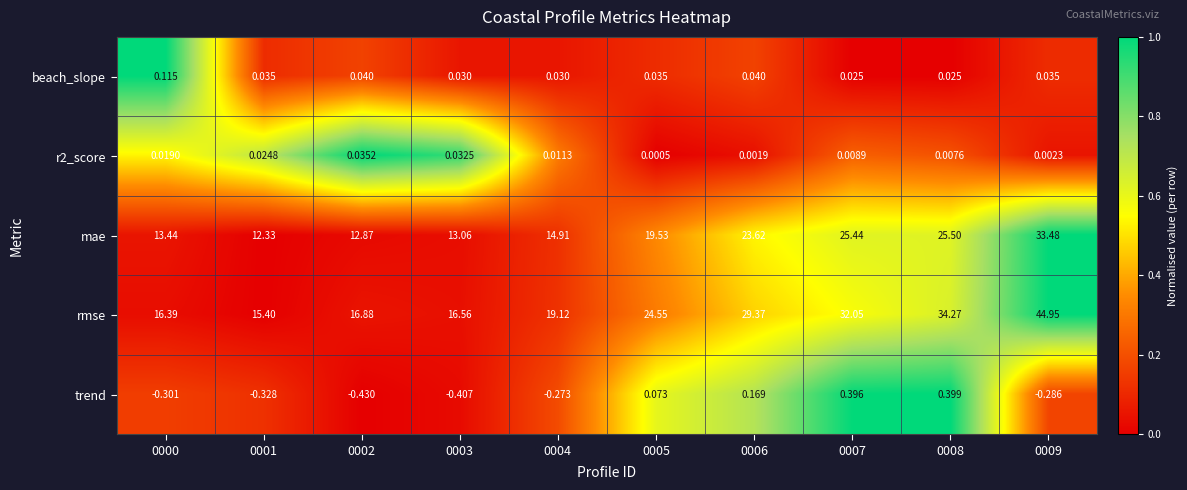

What is the total value across all series at 0009?

78.2